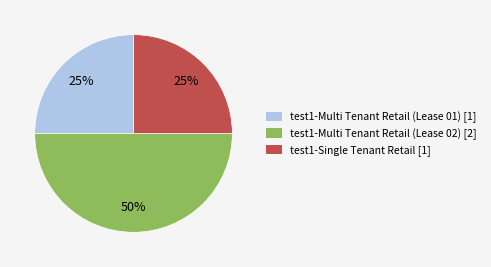

What is the largest slice in the pie chart?

test1-Multi Tenant Retail (Lease 02)